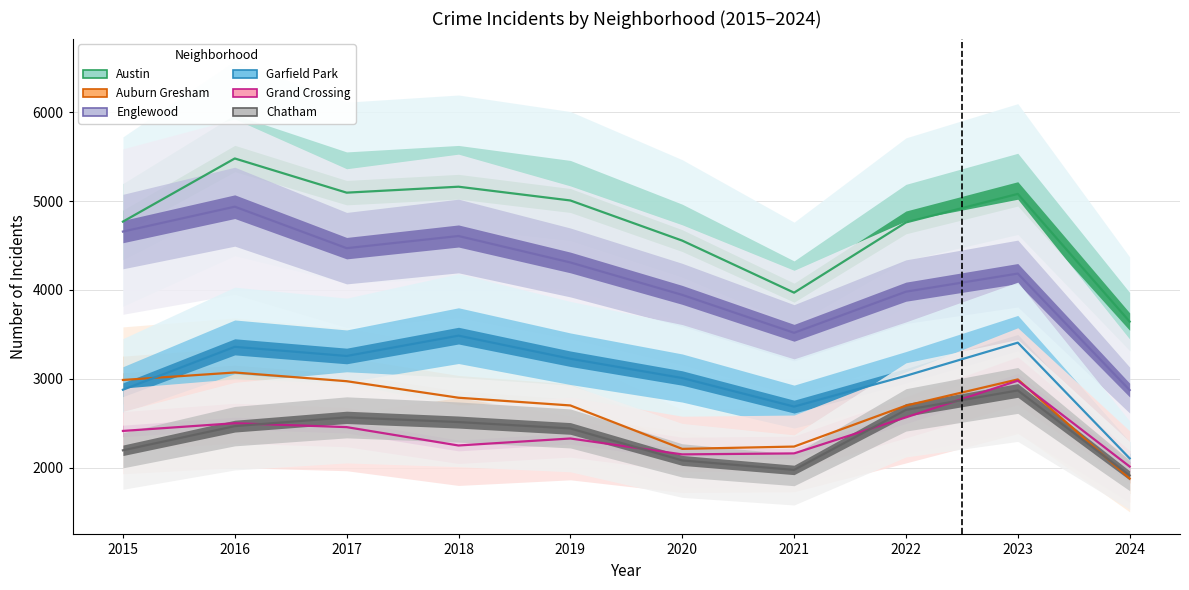

What is the difference between the Chatham values at 2023 and 2021?

895